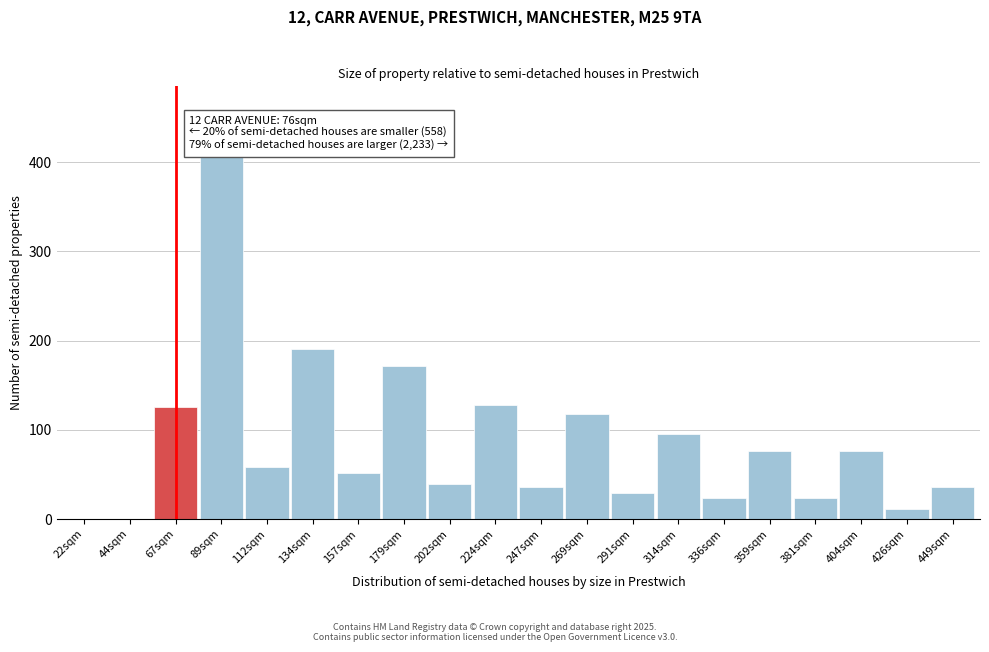

Reading left to right, extract all data points from this chart.

22sqm=0	44sqm=0	67sqm=125	89sqm=411	112sqm=58	134sqm=191	157sqm=52	179sqm=171	202sqm=39	224sqm=128	247sqm=36	269sqm=118	291sqm=29	314sqm=95	336sqm=23	359sqm=76	381sqm=23	404sqm=76	426sqm=11	449sqm=36